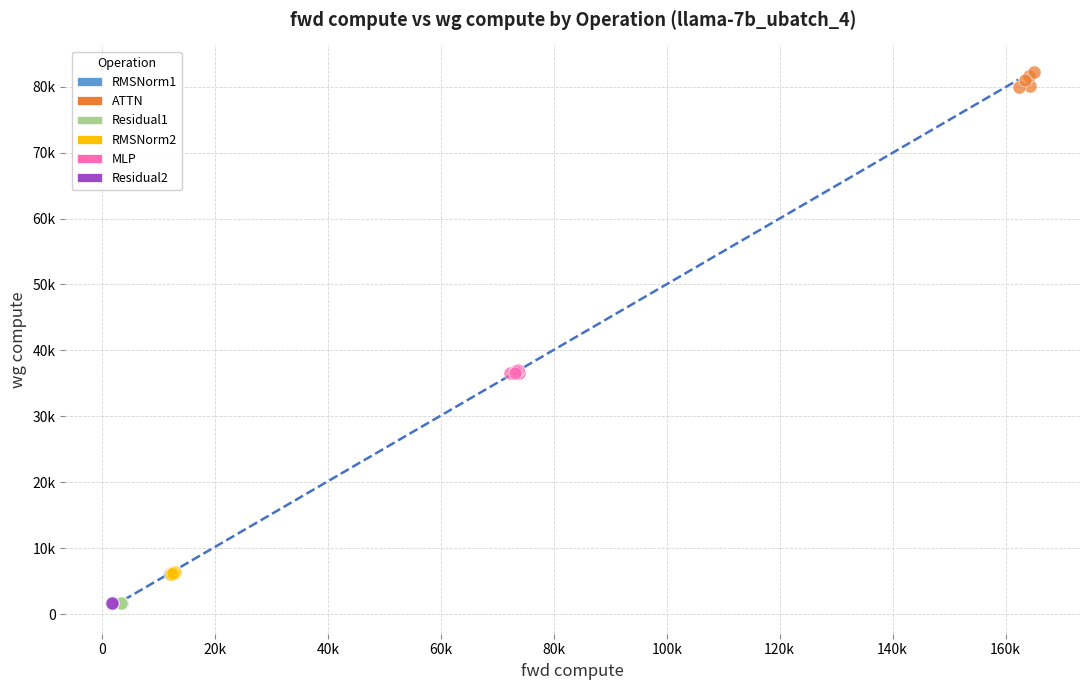

What are all the series names shown in the legend?

RMSNorm1, ATTN, Residual1, RMSNorm2, MLP, Residual2